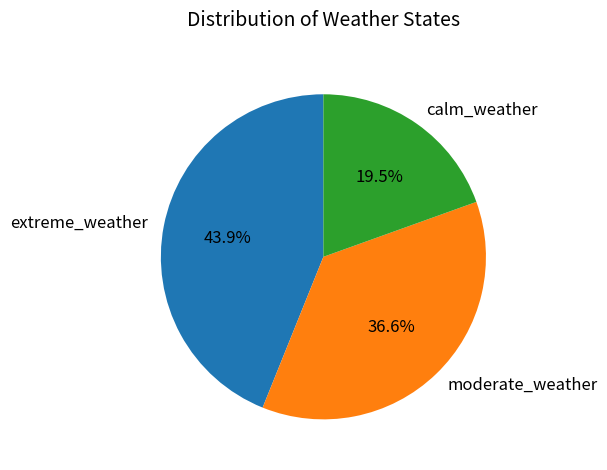

Rank the categories by value from lowest to highest.

calm_weather, moderate_weather, extreme_weather